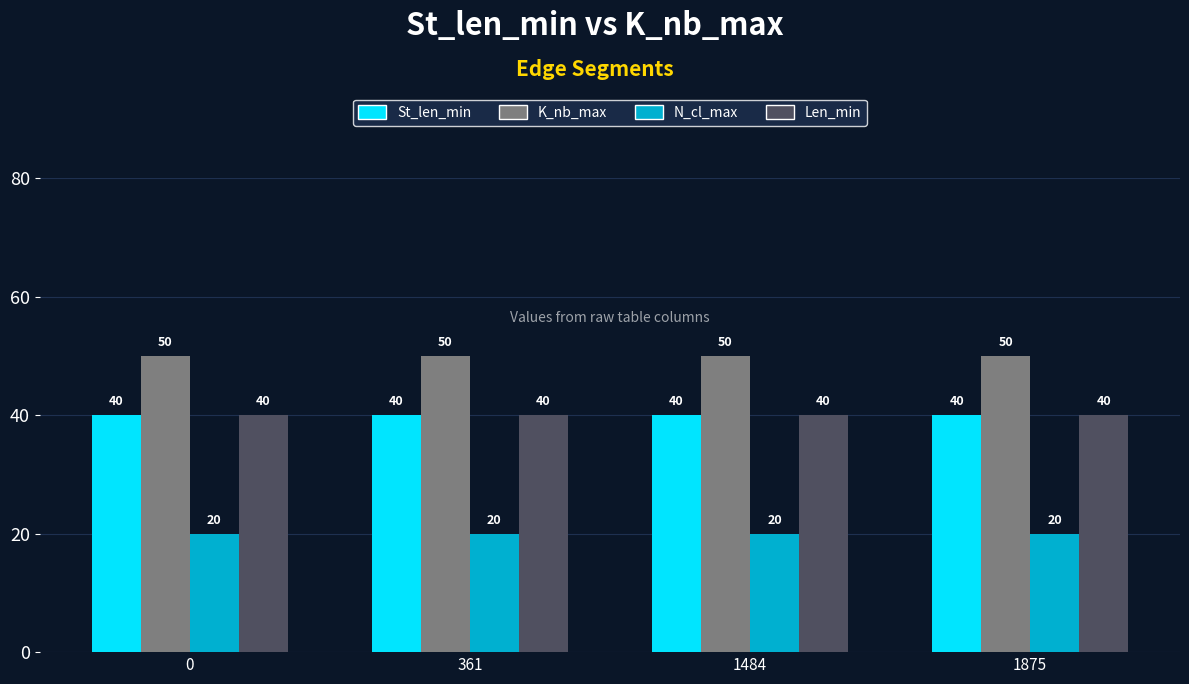

What is the spread (max minus min) of values at 1484?

30